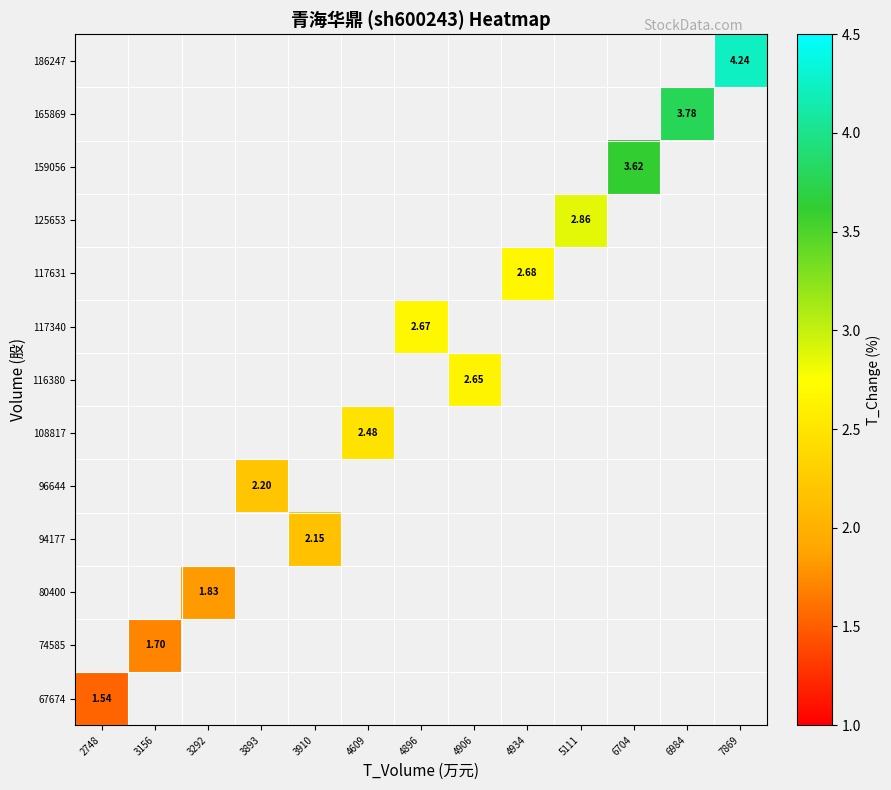

What is the smallest value displayed?

1.5